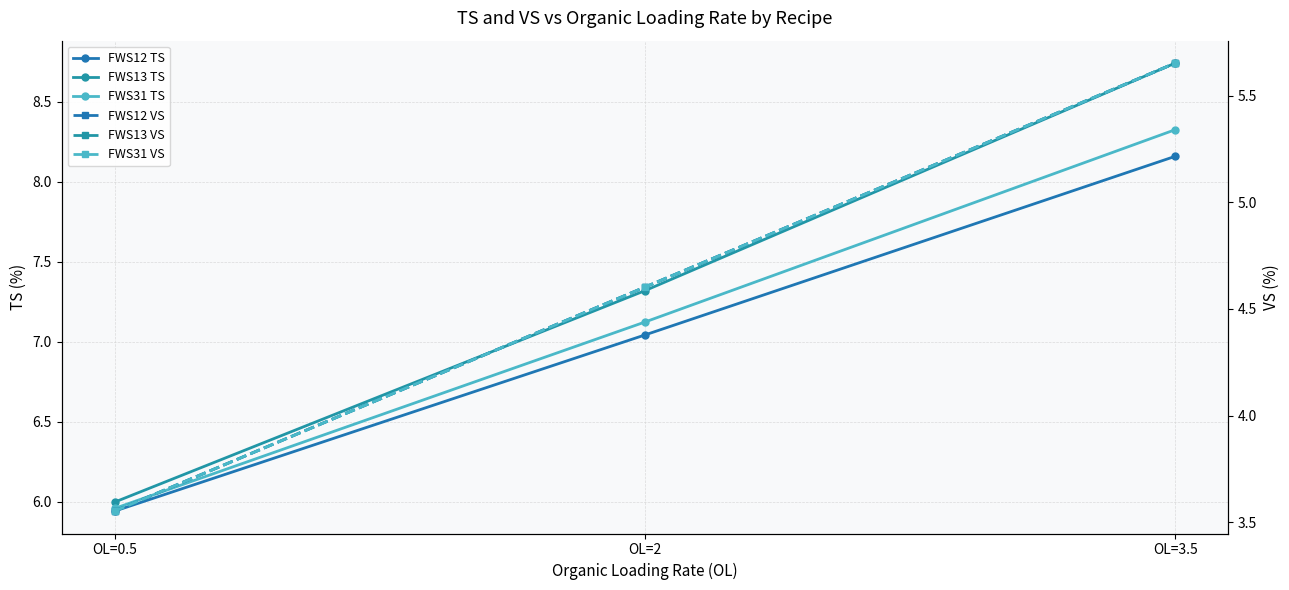

What is the lowest value of the FWS12 TS series?

5.9